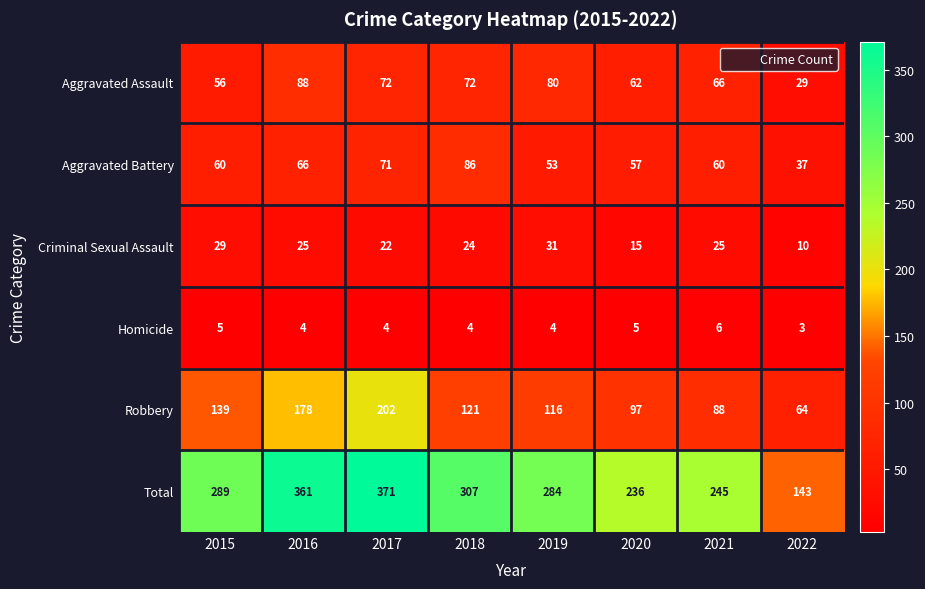

Which series has the largest range (max minus min)?

Total